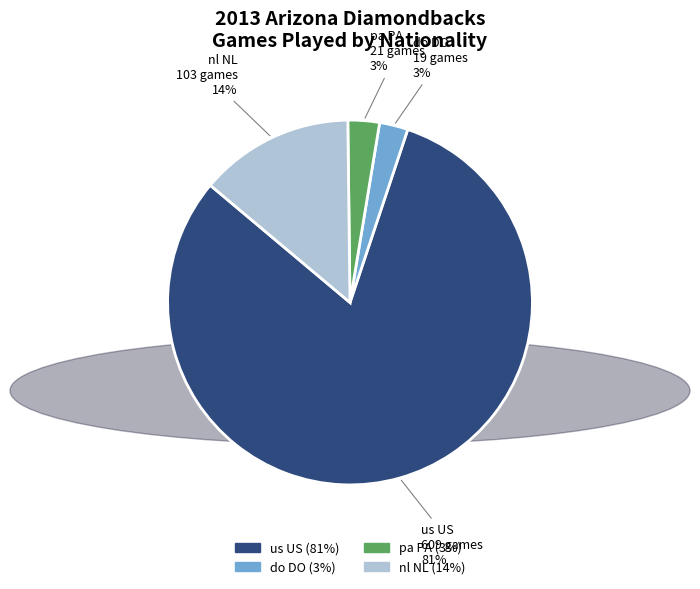

Is there any slice that represents more than half of the pie?

Yes